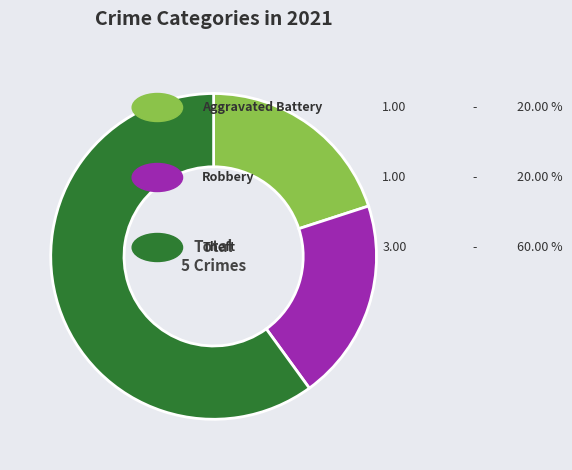

Is there any slice that represents more than half of the pie?

Yes